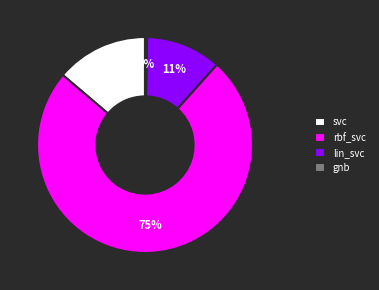

How many segments does this pie chart have?

4